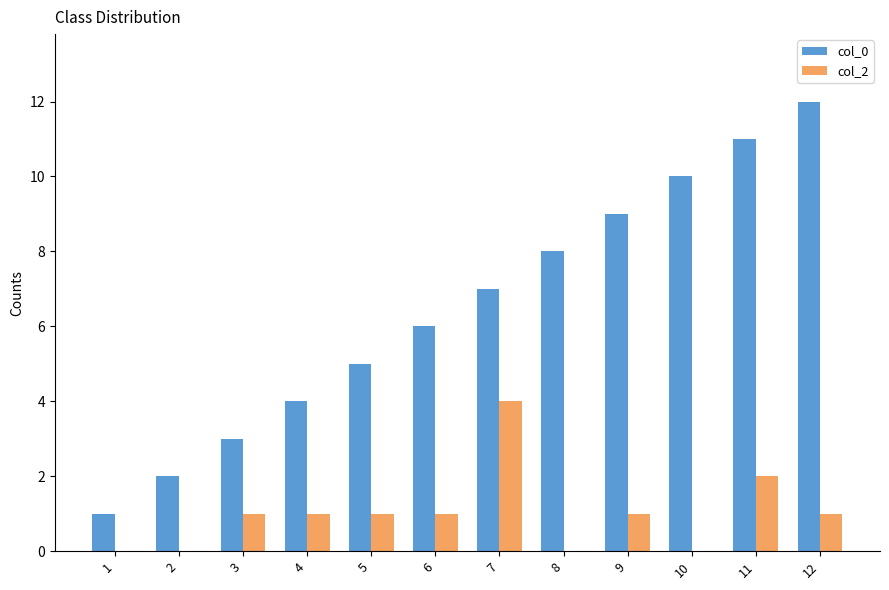

How many groups of bars are there?

12